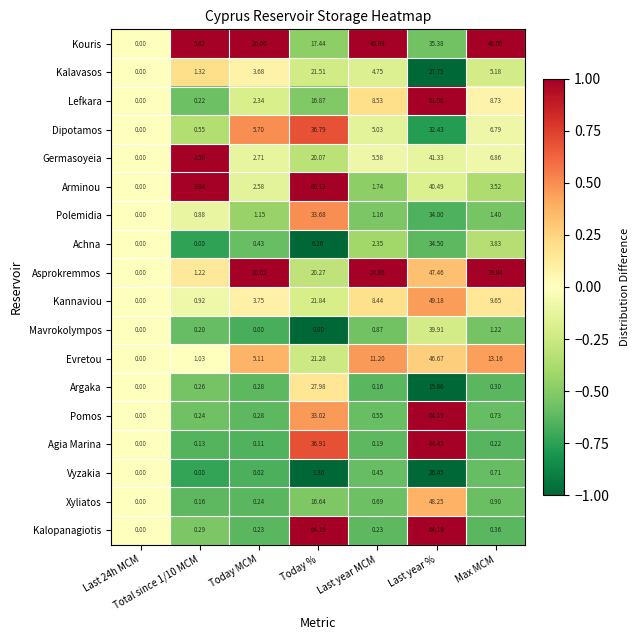

Which category has the highest value across all series?

Last year %